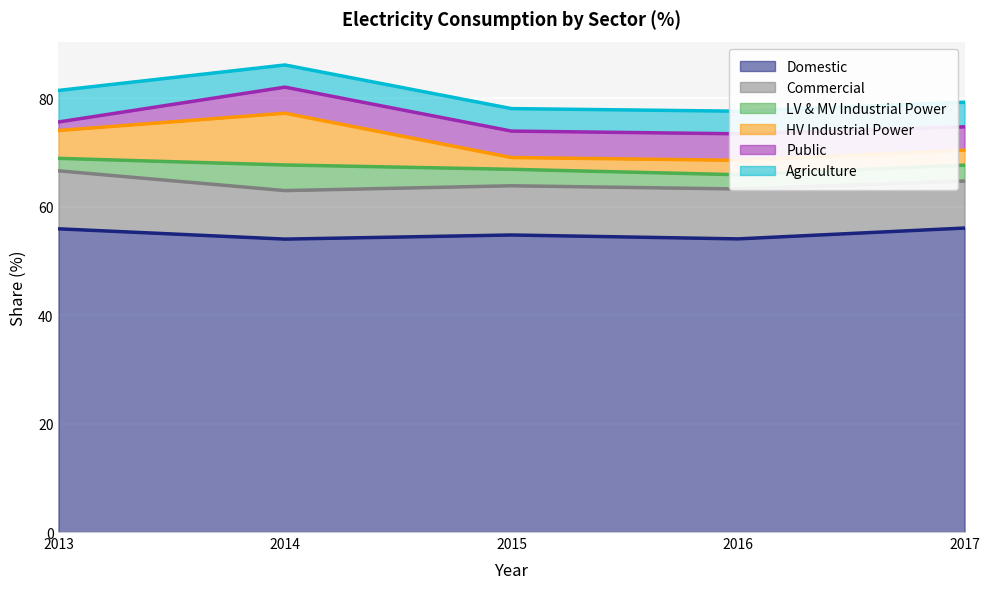

How many interior local valleys does the Agriculture series have?

1